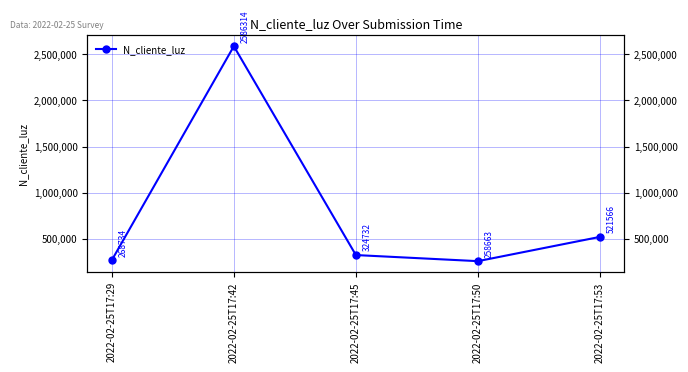

How many points are lower than both their immediate neighbors (excluding endpoints)?

1